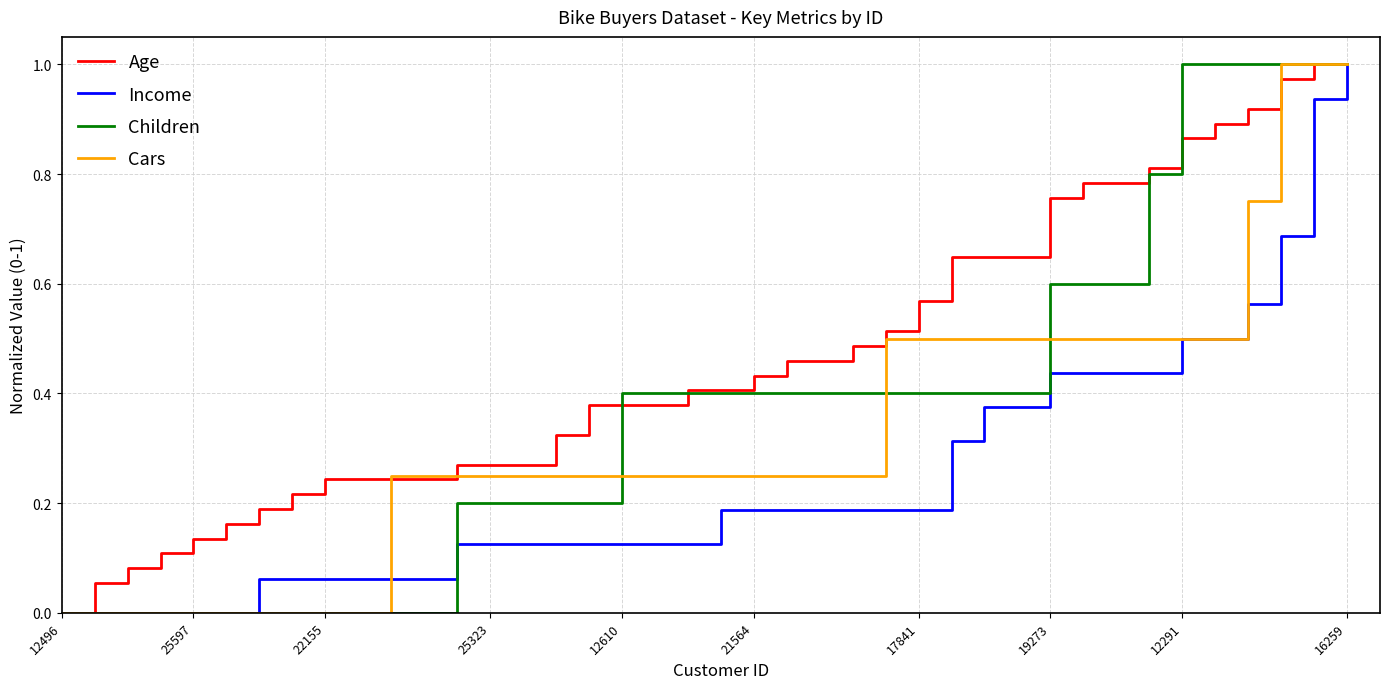

Which series has the largest total across all categories?

Age